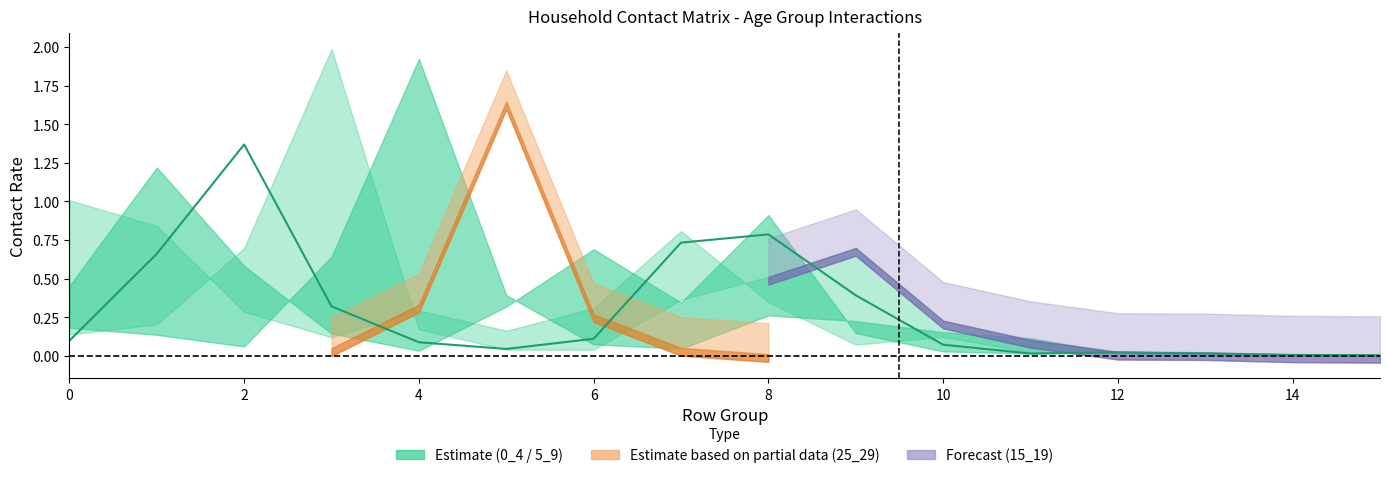

True or false: the data has more than 2 interior local peaks.

True